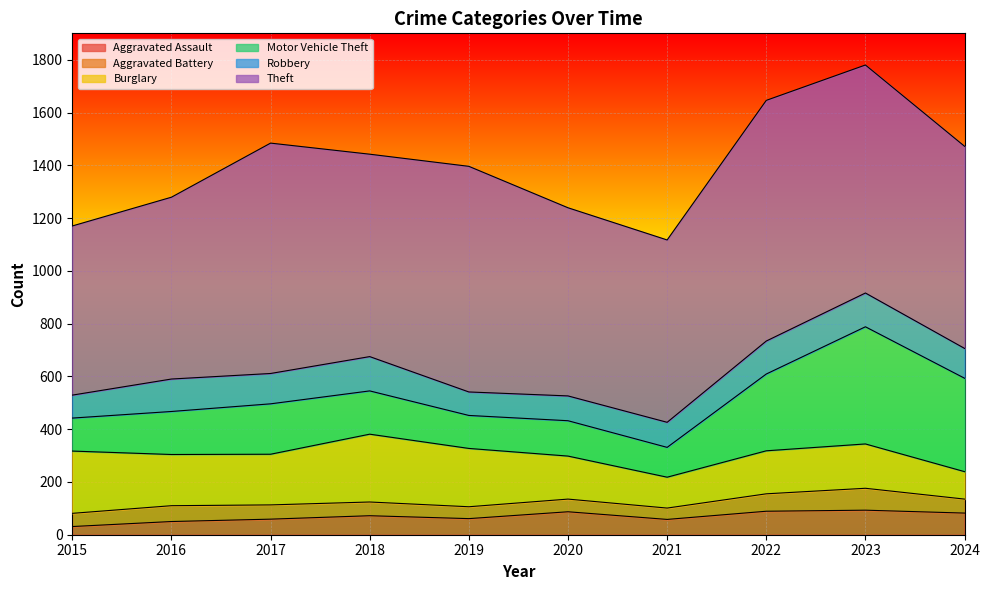

How many interior local valleys does the Motor Vehicle Theft series have?

2